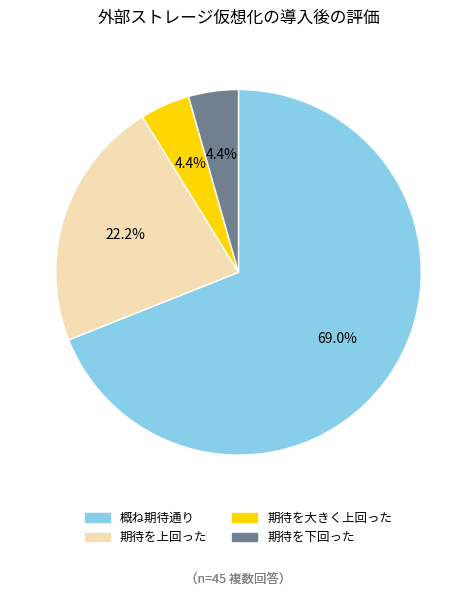

Does 概ね期待通り represent more than half of the total?

Yes